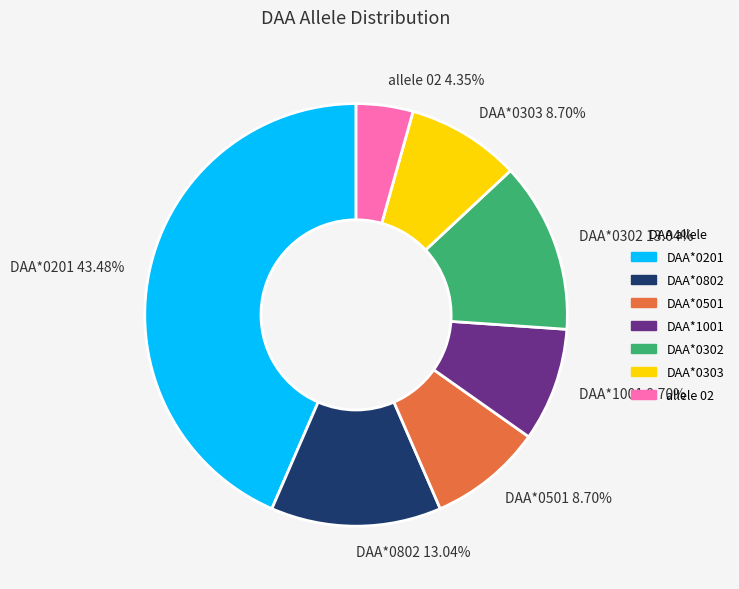

To the nearest percent, what is the difference between the largest and smallest slice percentages?

39%